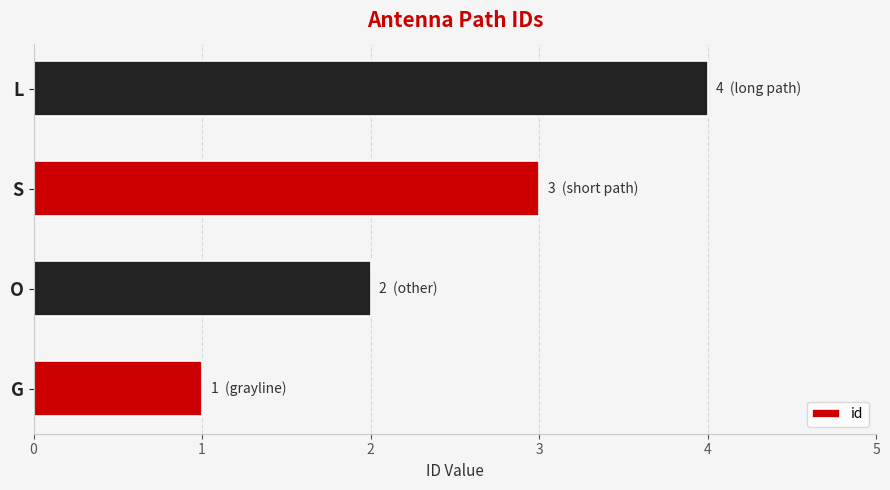

Where is the data nearest to the value 2?

O